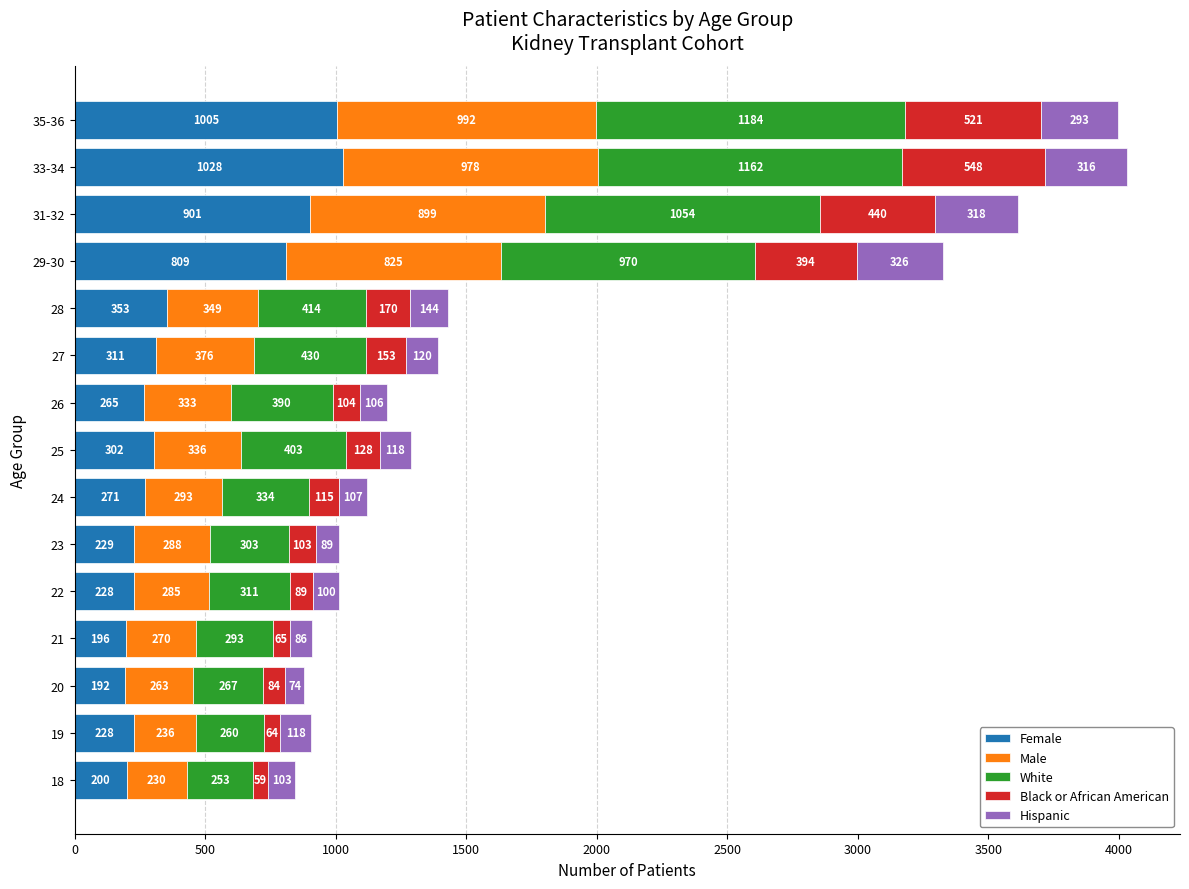

The value of Female at 25 is 77. True or false?

False